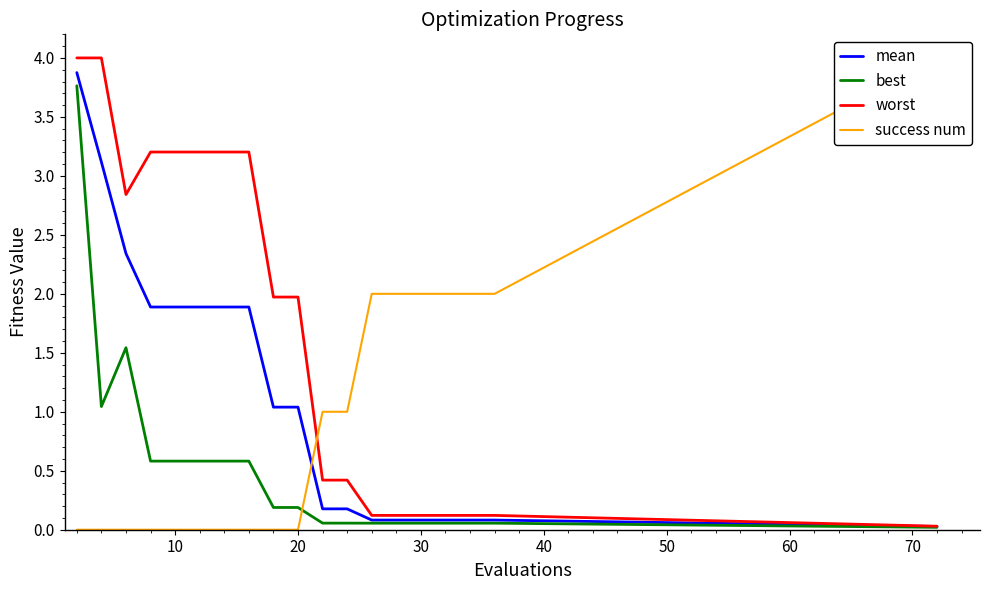

True or false: mean and worst intersect in this chart.

False